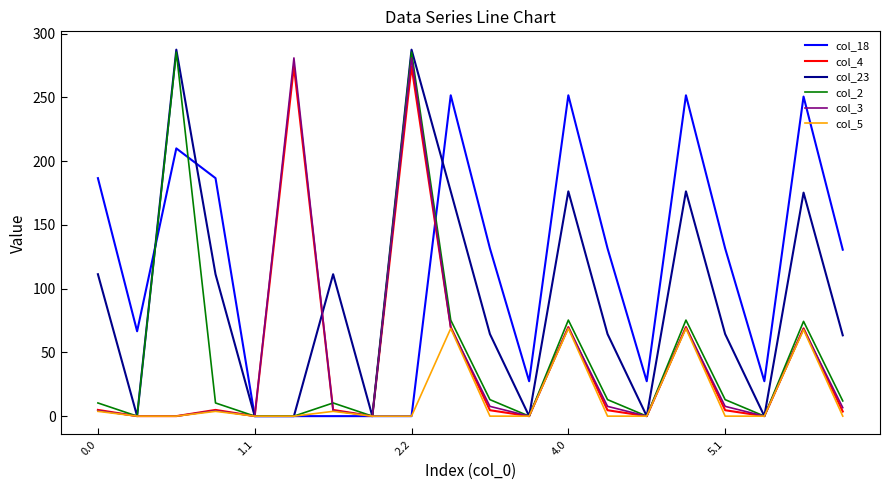

Which series has the largest total across all categories?

col_18